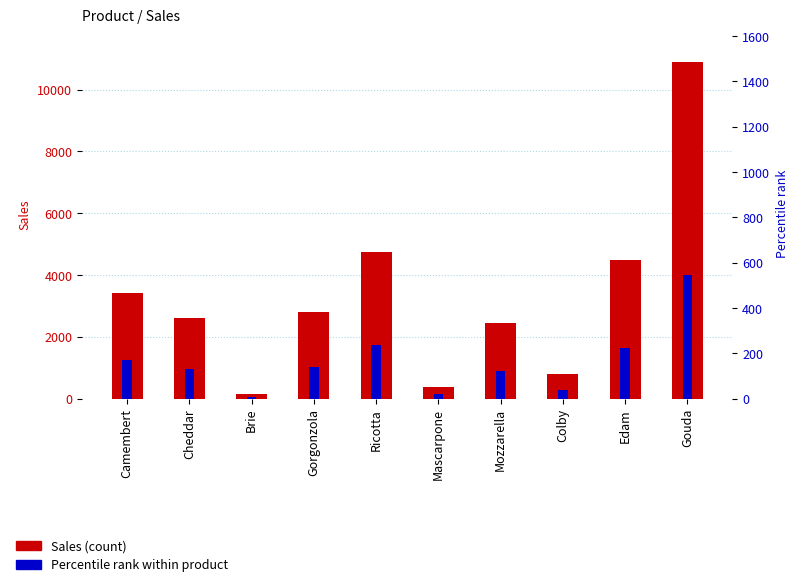

At which category is the sum across all series the highest?

Gouda